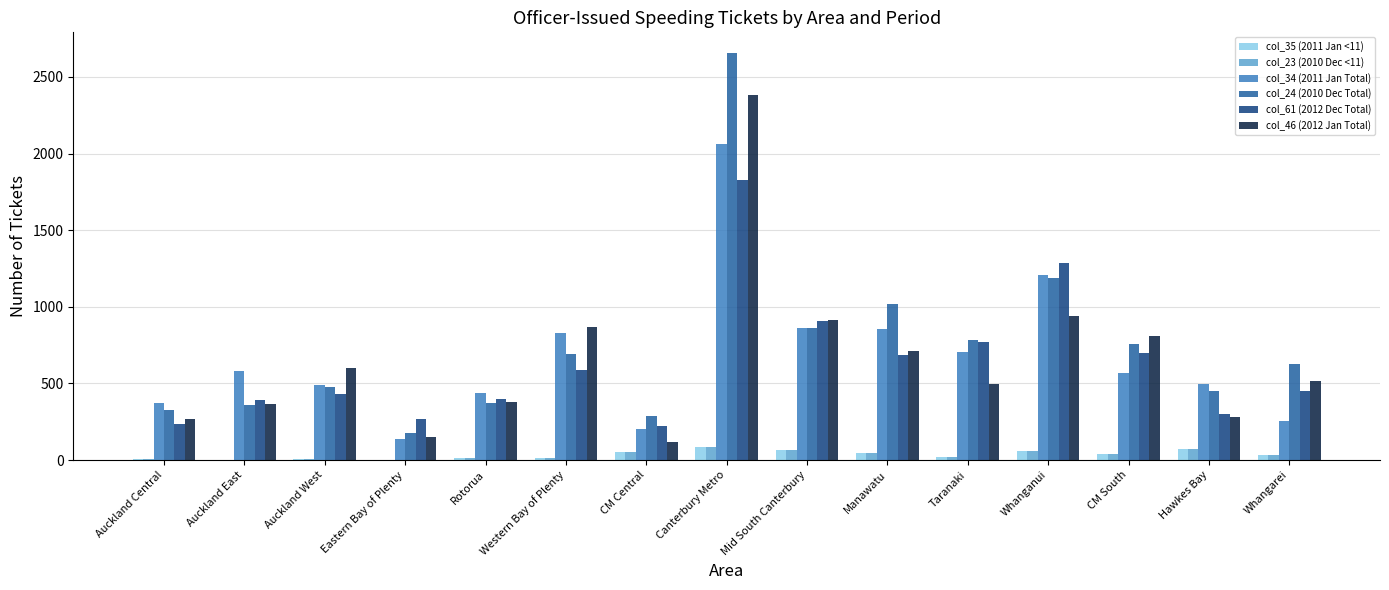

Is the value of col_34 (2011 Jan Total) at Rotorua greater than the value of col_61 (2012 Dec Total) at Whanganui?

No